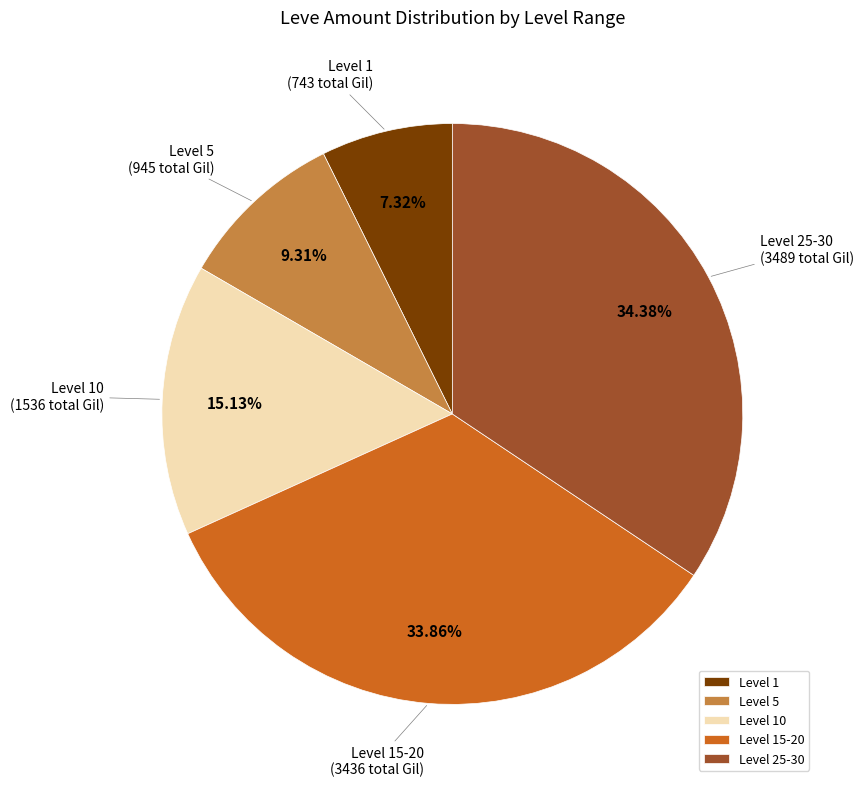

Rank the categories by value from highest to lowest.

Level 25-30, Level 15-20, Level 10, Level 5, Level 1